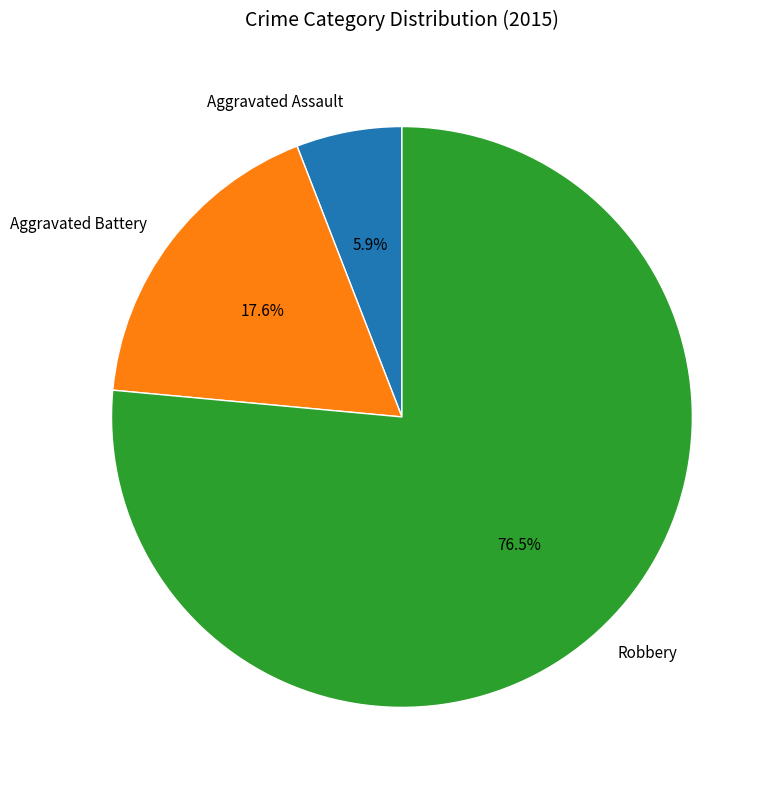

Which category has the smallest portion of the pie?

Aggravated Assault